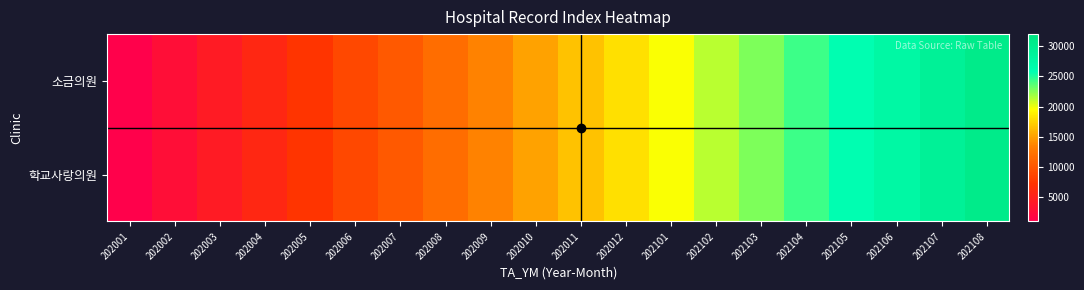

Rank the series by their average value, from lowest to highest.

소금의원, 학교사랑의원